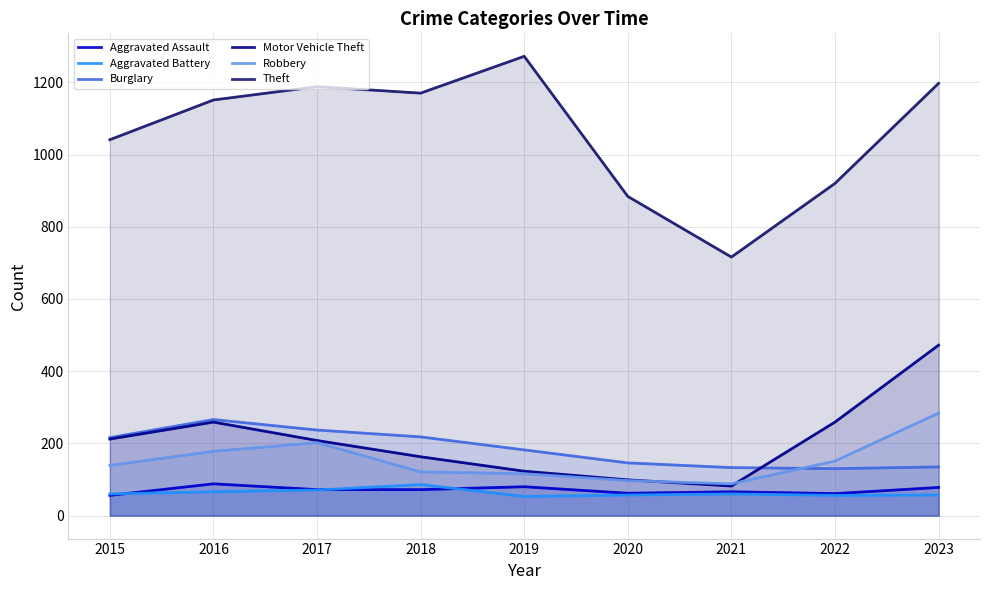

Does the chart have visible grid lines?

Yes